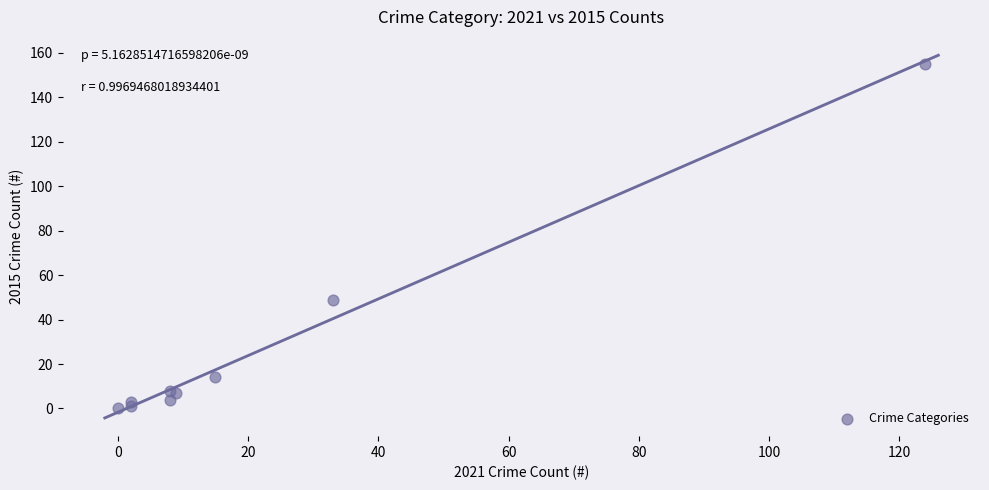

What Y value in the scatter plot is closest to 77?

49